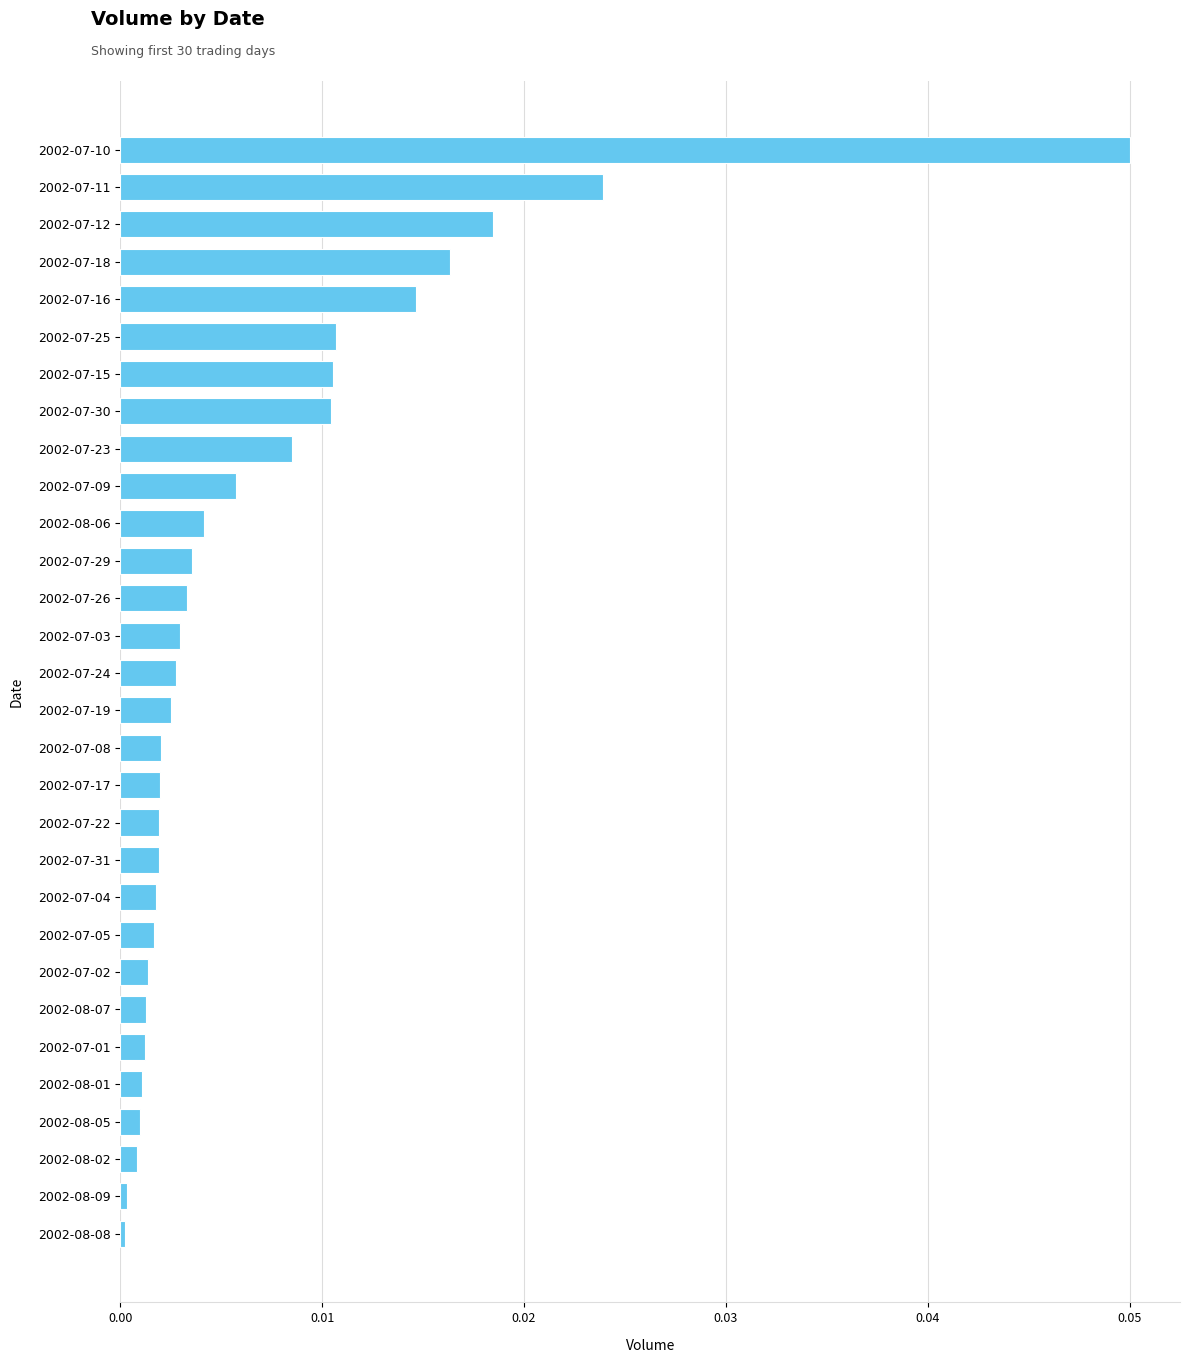

What is the label of the 14th bar from the bottom?

2002-07-08